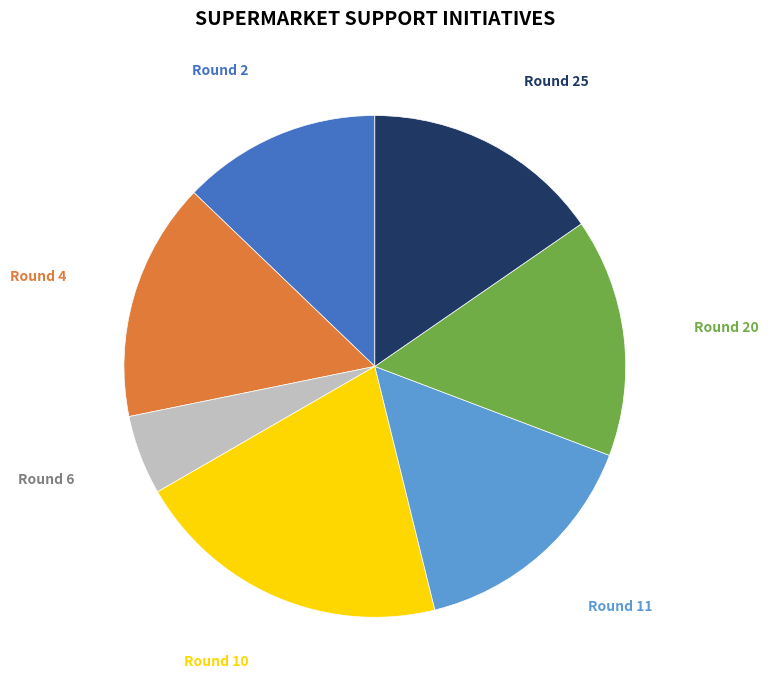

Is there any slice that represents more than half of the pie?

No